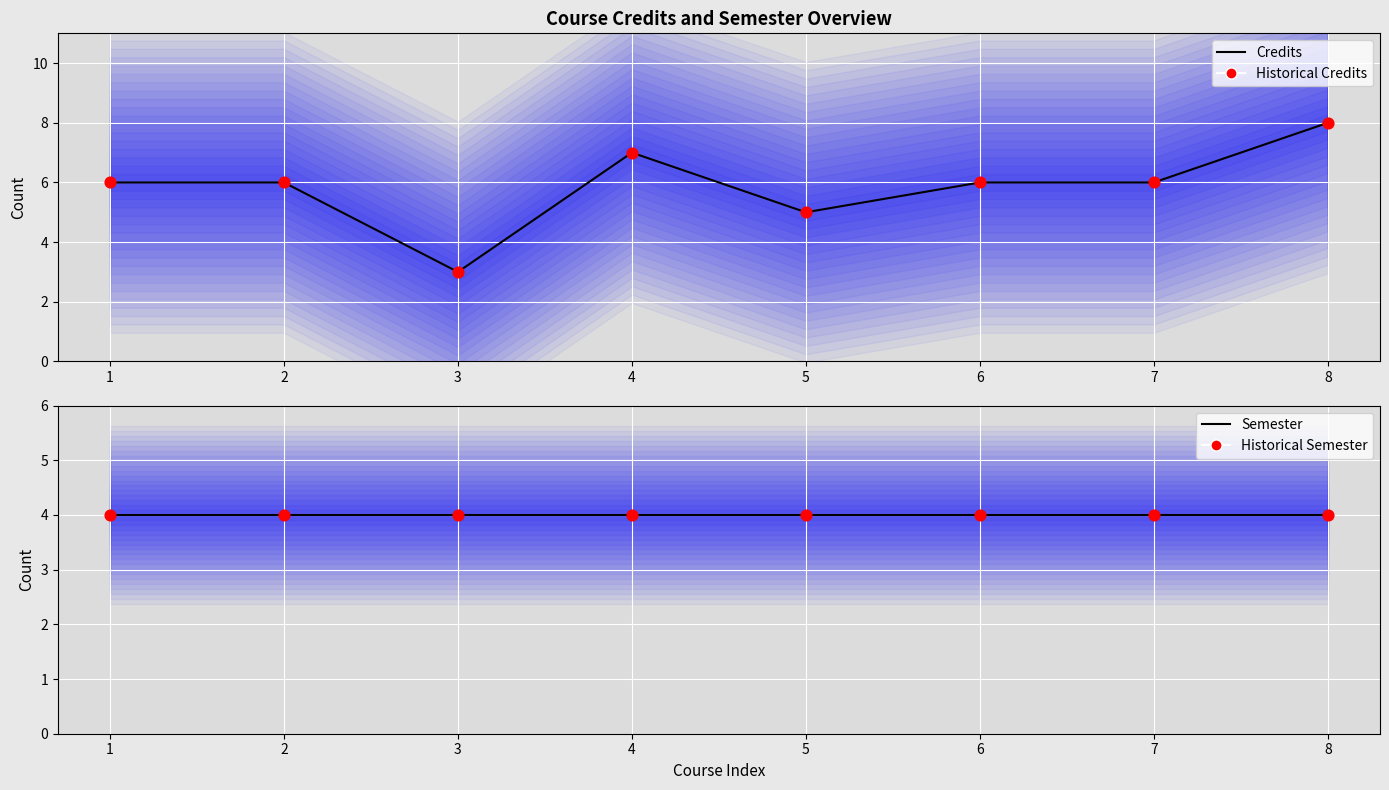

Is the value of Historical Credits at 3 greater than the value of Credits at 5?

No